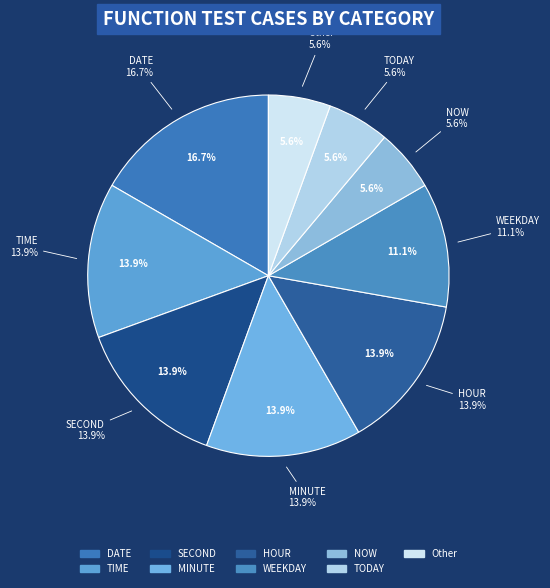

Is there a majority slice in this chart?

No